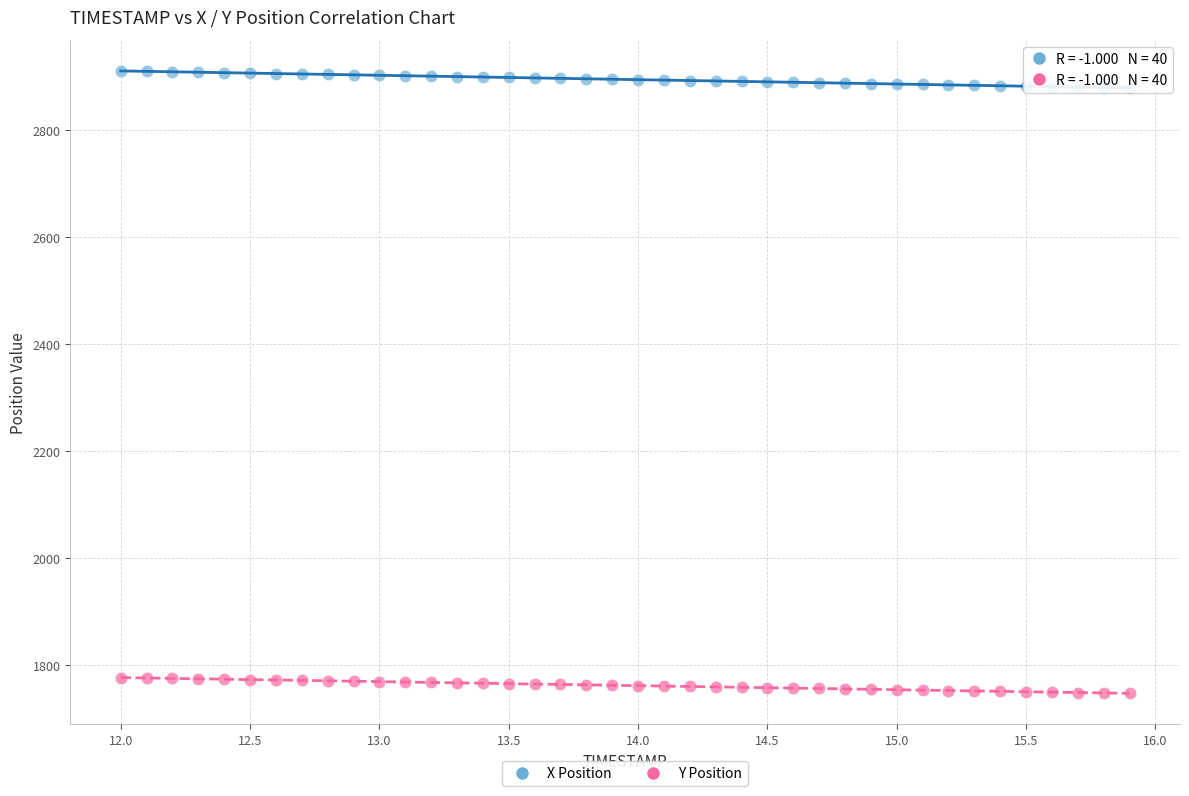

Across all data points, what is the range of Y values (max minus min)?

1163.5